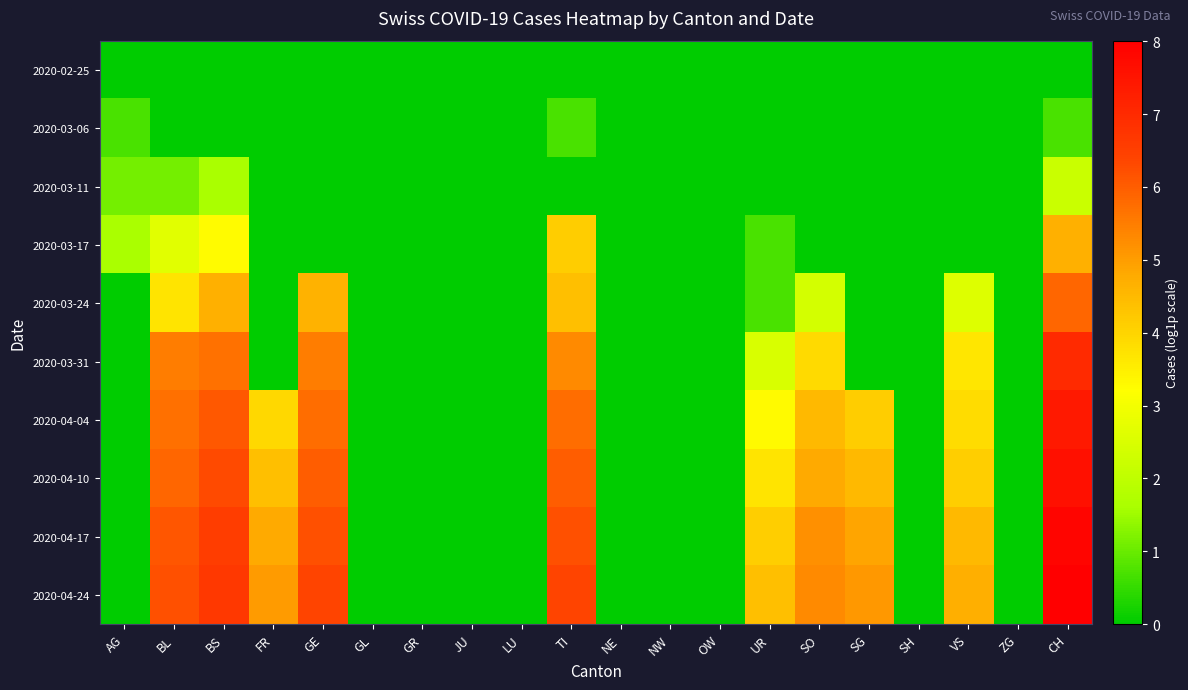

Reading right to left, extract all data points from this chart.

2020-02-25: CH=0.0	ZG=0.0	VS=0.0	SH=0.0	SG=0.0	SO=0.0	UR=0.0	OW=0.0	NW=0.0	NE=0.0	TI=0.0	LU=0.0	JU=0.0	GR=0.0	GL=0.0	GE=0.0	FR=0.0	BS=0.0	BL=0.0	AG=0.0
2020-03-06: CH=0.7	ZG=0.0	VS=0.0	SH=0.0	SG=0.0	SO=0.0	UR=0.0	OW=0.0	NW=0.0	NE=0.0	TI=0.7	LU=0.0	JU=0.0	GR=0.0	GL=0.0	GE=0.0	FR=0.0	BS=0.0	BL=0.0	AG=0.7
2020-03-11: CH=2.2	ZG=0.0	VS=0.0	SH=0.0	SG=0.0	SO=0.0	UR=0.0	OW=0.0	NW=0.0	NE=0.0	TI=0.0	LU=0.0	JU=0.0	GR=0.0	GL=0.0	GE=0.0	FR=0.0	BS=1.6	BL=1.1	AG=1.1
2020-03-17: CH=4.7	ZG=0.0	VS=0.0	SH=0.0	SG=0.0	SO=0.0	UR=0.7	OW=0.0	NW=0.0	NE=0.0	TI=4.1	LU=0.0	JU=0.0	GR=0.0	GL=0.0	GE=0.0	FR=0.0	BS=3.3	BL=2.6	AG=1.6
2020-03-24: CH=5.9	ZG=0.0	VS=2.6	SH=0.0	SG=0.0	SO=2.4	UR=0.7	OW=0.0	NW=0.0	NE=0.0	TI=4.4	LU=0.0	JU=0.0	GR=0.0	GL=0.0	GE=4.6	FR=0.0	BS=4.7	BL=3.7	AG=0.0
2020-03-31: CH=7.0	ZG=0.0	VS=3.7	SH=0.0	SG=0.0	SO=3.9	UR=2.5	OW=0.0	NW=0.0	NE=0.0	TI=5.3	LU=0.0	JU=0.0	GR=0.0	GL=0.0	GE=5.5	FR=0.0	BS=5.7	BL=5.5	AG=0.0
2020-04-04: CH=7.4	ZG=0.0	VS=3.9	SH=0.0	SG=4.1	SO=4.5	UR=3.3	OW=0.0	NW=0.0	NE=0.0	TI=5.8	LU=0.0	JU=0.0	GR=0.0	GL=0.0	GE=5.7	FR=3.9	BS=6.1	BL=5.7	AG=0.0
2020-04-10: CH=7.6	ZG=0.0	VS=4.1	SH=0.0	SG=4.5	SO=4.8	UR=3.7	OW=0.0	NW=0.0	NE=0.0	TI=6.0	LU=0.0	JU=0.0	GR=0.0	GL=0.0	GE=6.0	FR=4.4	BS=6.3	BL=5.9	AG=0.0
2020-04-17: CH=7.9	ZG=0.0	VS=4.5	SH=0.0	SG=4.9	SO=5.2	UR=4.1	OW=0.0	NW=0.0	NE=0.0	TI=6.2	LU=0.0	JU=0.0	GR=0.0	GL=0.0	GE=6.2	FR=4.8	BS=6.6	BL=6.1	AG=0.0
2020-04-24: CH=8.0	ZG=0.0	VS=4.7	SH=0.0	SG=5.1	SO=5.3	UR=4.4	OW=0.0	NW=0.0	NE=0.0	TI=6.4	LU=0.0	JU=0.0	GR=0.0	GL=0.0	GE=6.4	FR=5.0	BS=6.7	BL=6.2	AG=0.0